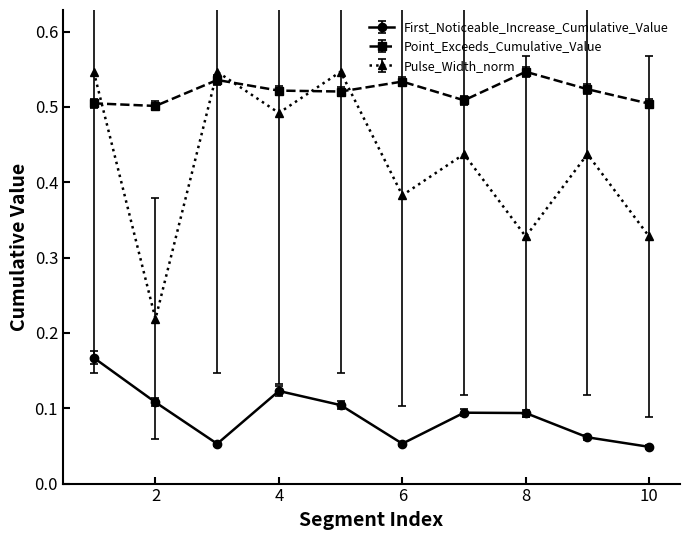

True or false: Point_Exceeds_Cumulative_Value and First_Noticeable_Increase_Cumulative_Value cross at least once.

False